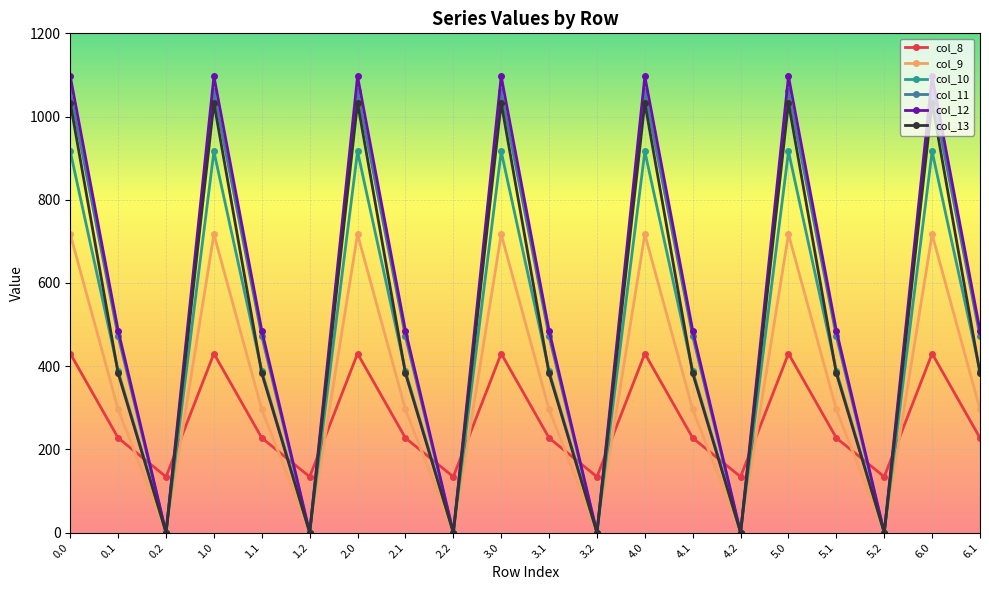

What is the highest value of the col_13 series?

1032.9